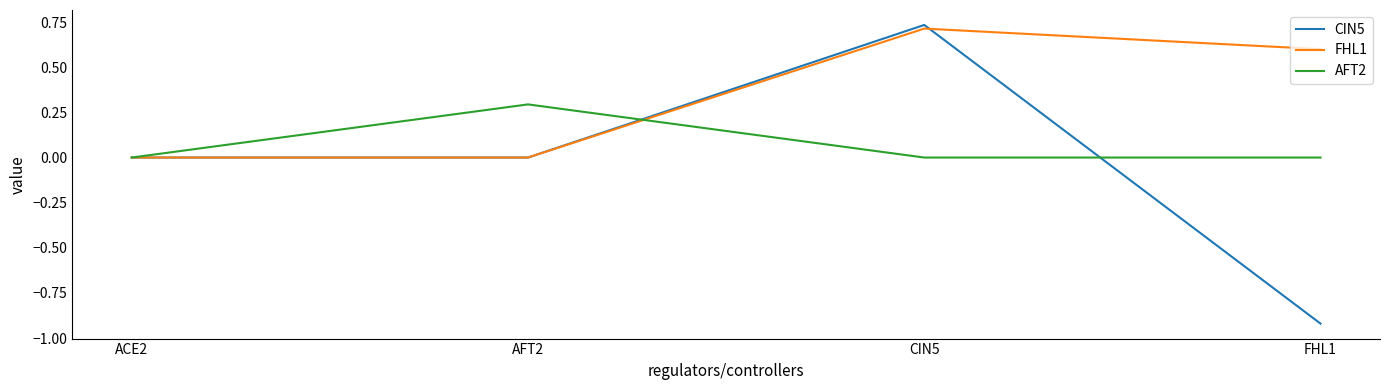

What is the total value across all series at FHL1?

-0.3